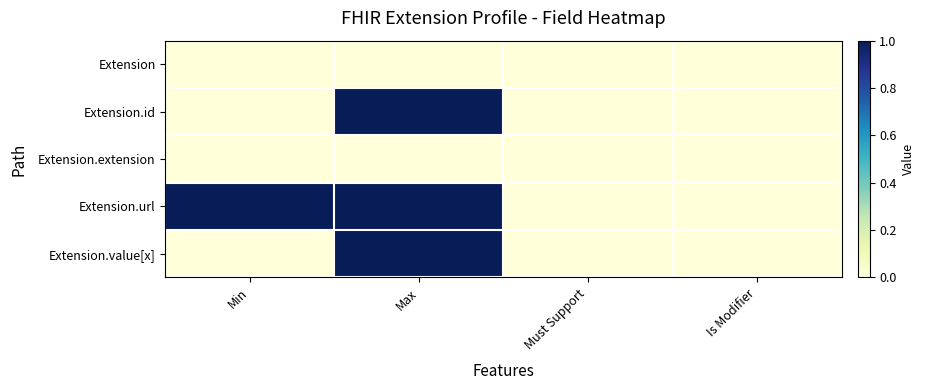

Which series has the largest range (max minus min)?

Extension.id